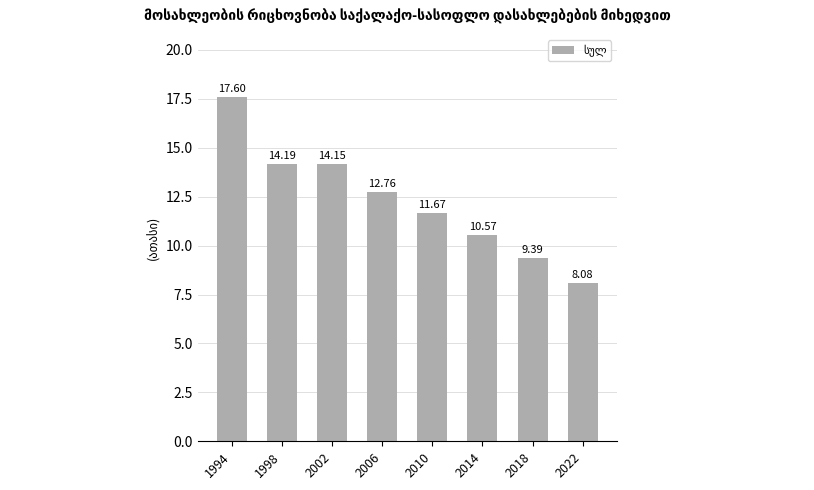

Which has a higher value, 2022 or 2010?

2010